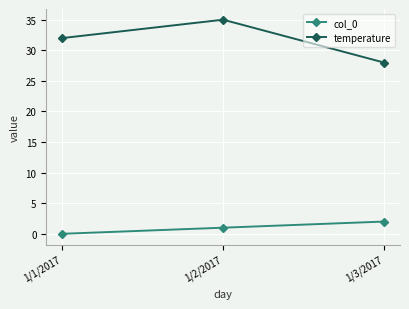

Which series has the largest total across all categories?

temperature